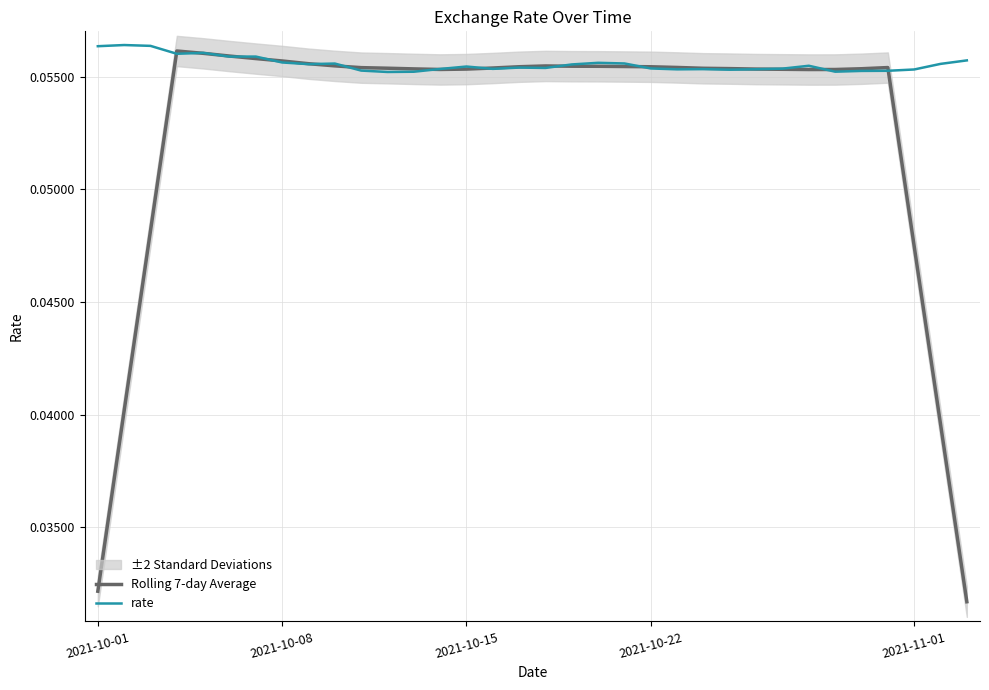

How many times do Rolling 7-day Average and rate cross each other?

14